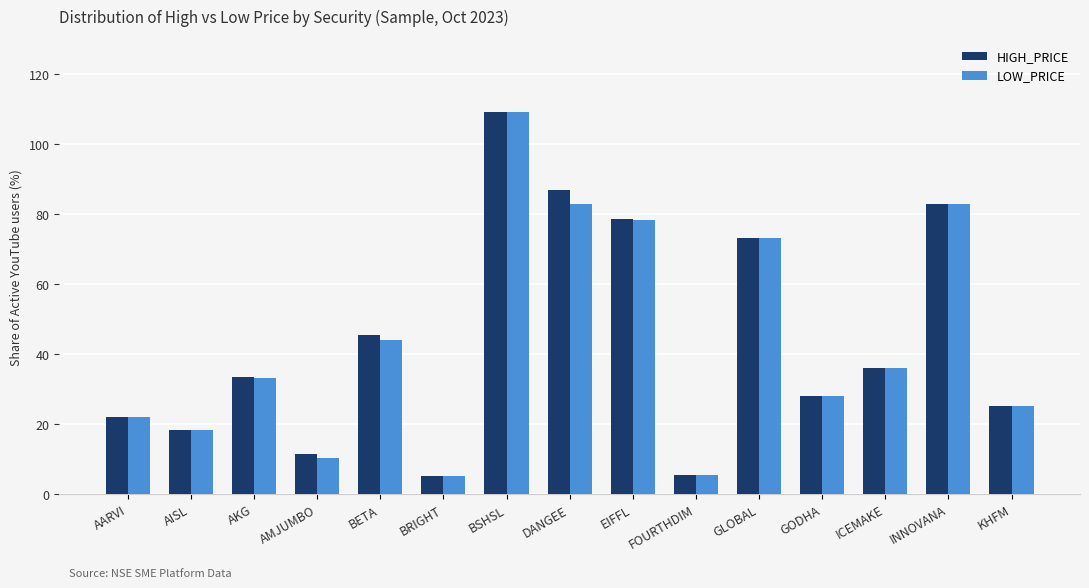

True or false: LOW_PRICE has a value of 109.1 at BSHSL.

True